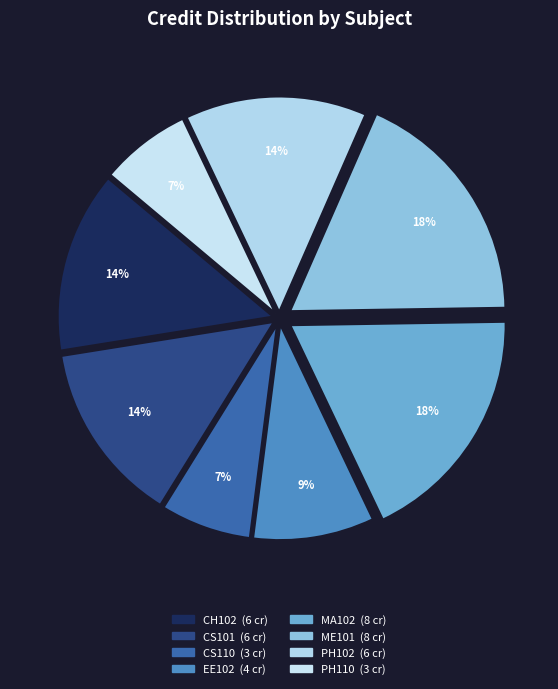

Does PH110 represent more than half of the total?

No